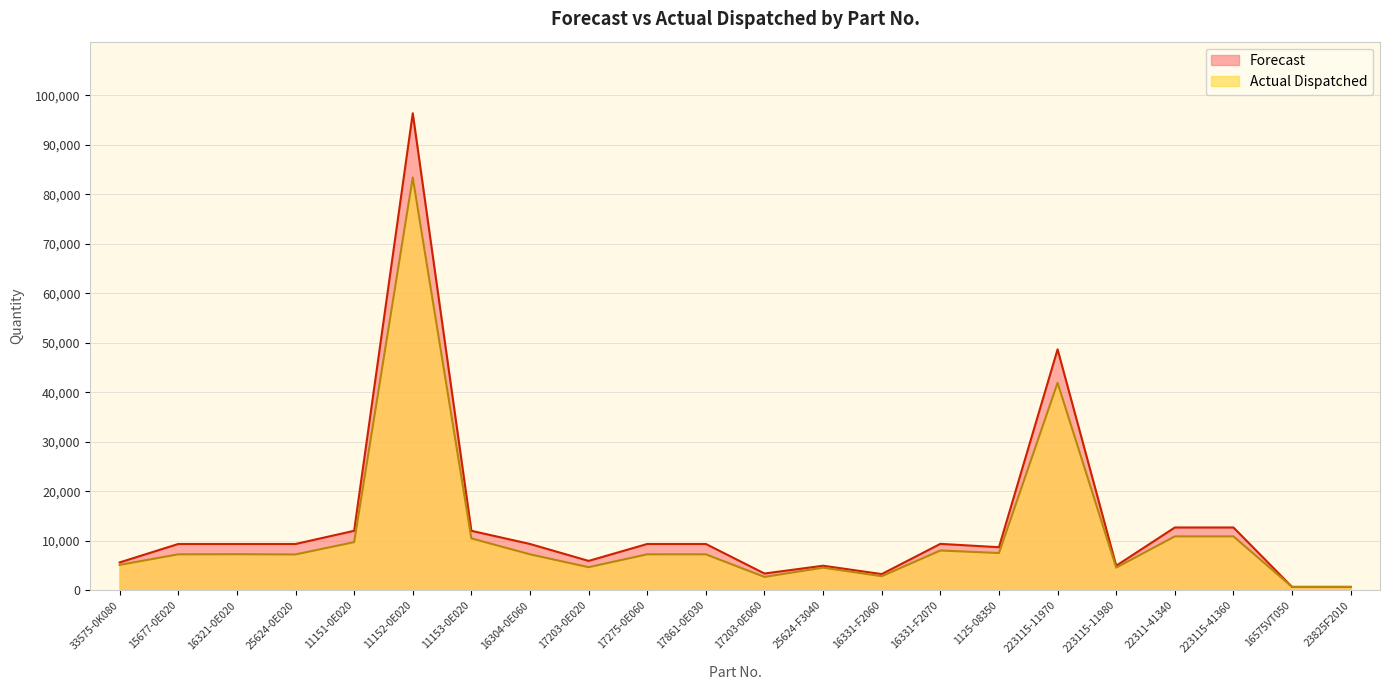

Between 16331-F2070 and 16304-0E060, which is larger?

16331-F2070